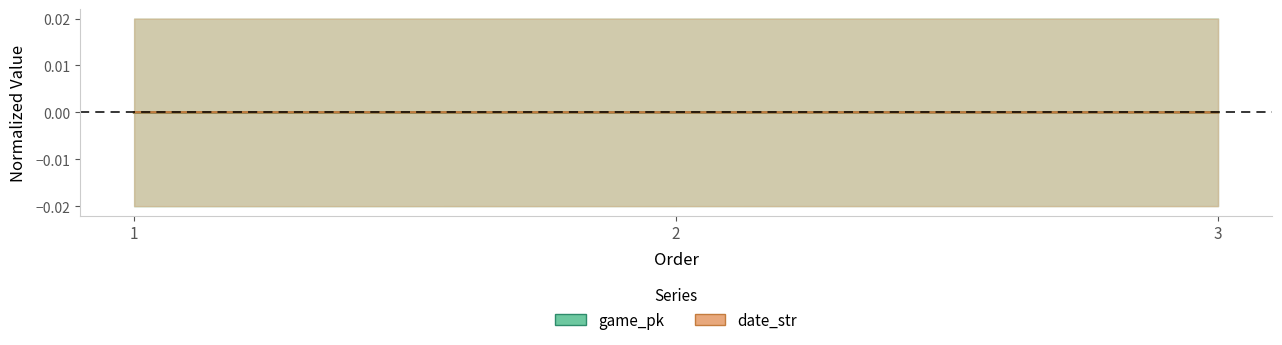

What are all the series names shown in the legend?

game_pk, date_str